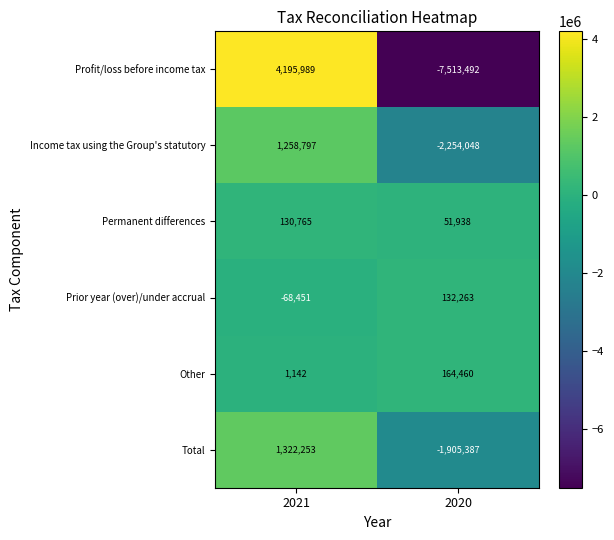

Which series has the widest spread of values?

Profit/loss before income tax